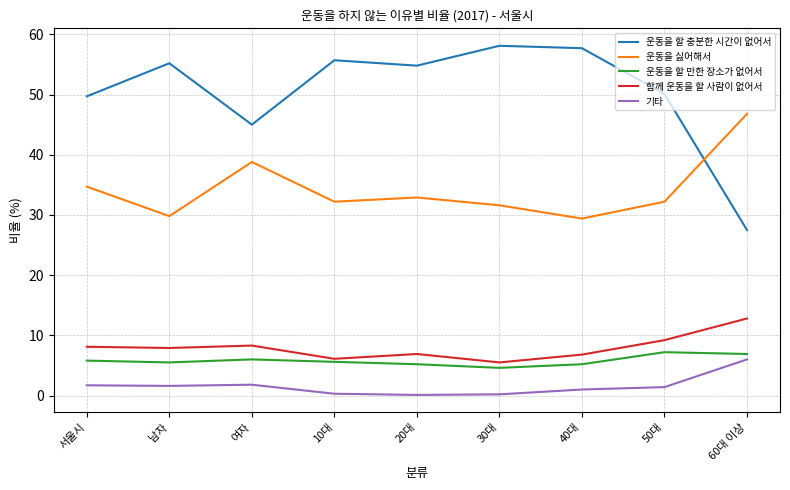

What position from the right is 여자?

7